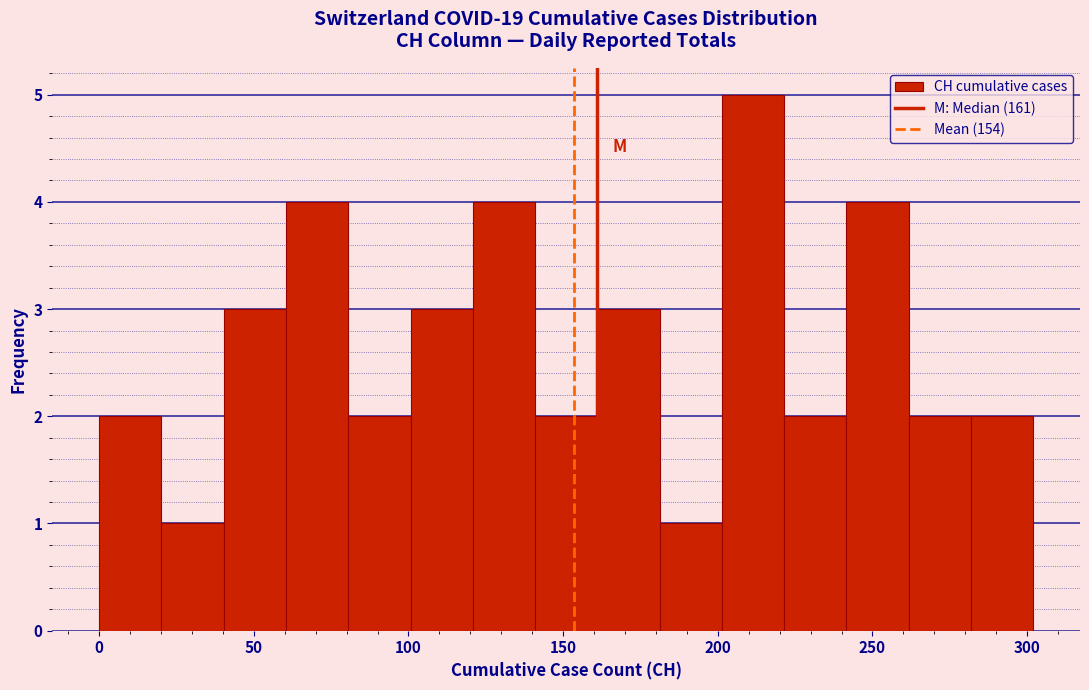

Reading left to right, transcribe this chart: for each bar, give the range it covers on the x-axis and its height. Neither the bar edges nor the heights are printed on the chart, so give them approximately, as read against the axes.

0 to 20: 2
20 to 40: 1
40 to 60: 3
60 to 80: 4
80 to 100: 2
100 to 120: 3
120 to 140: 4
140 to 160: 2
160 to 180: 3
180 to 200: 1
200 to 220: 5
220 to 240: 2
240 to 260: 4
260 to 280: 2
280 to 300: 2